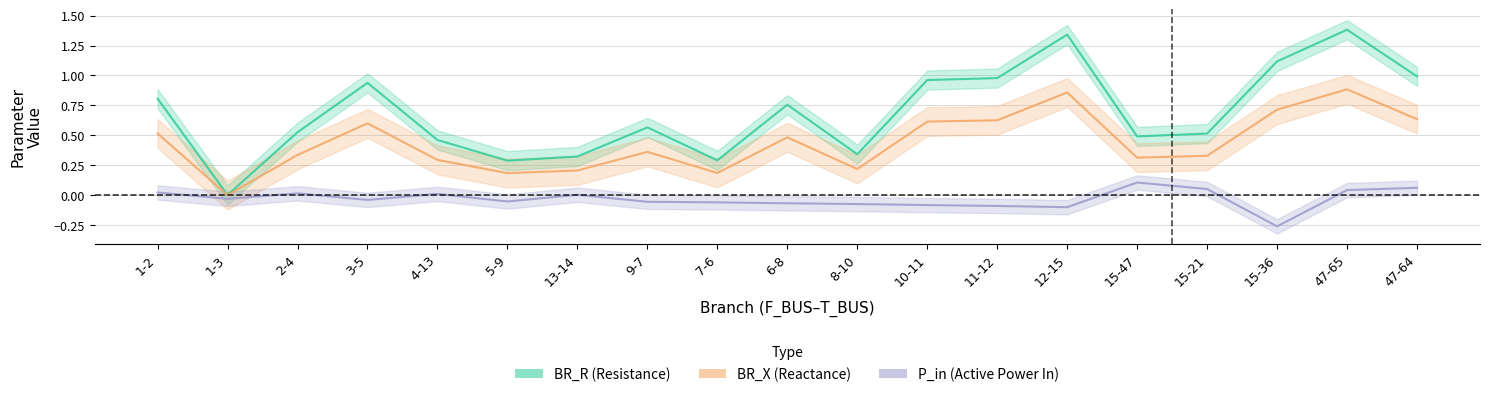

At which label is BR_X (Reactance) closest to 0?

1-3